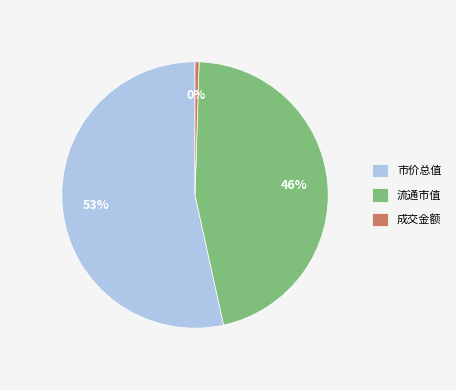

To the nearest percent, what is the average slice percentage?

33%